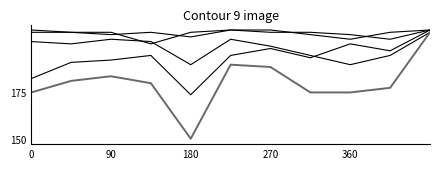

The Robbery series shows 8 at 0. True or false?

False